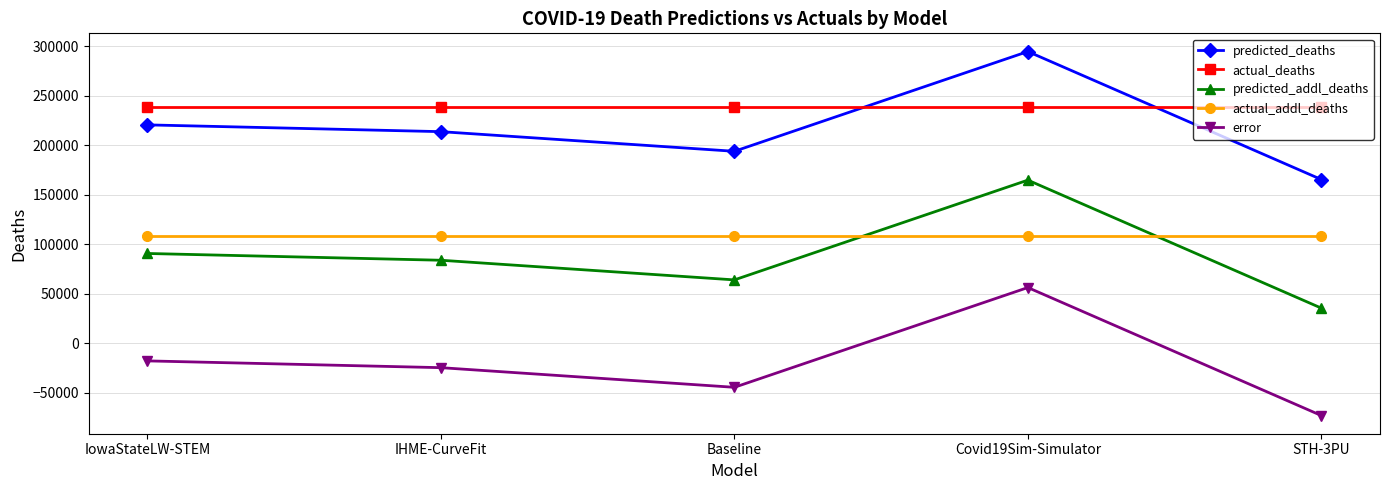

Where is error nearest to the value -8341?

IowaStateLW-STEM